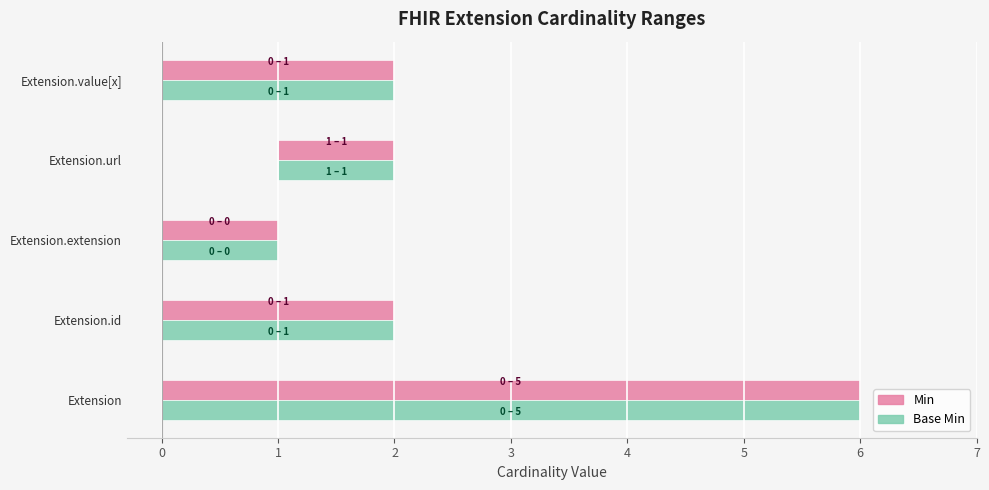

What is the maximum value for Min?

1